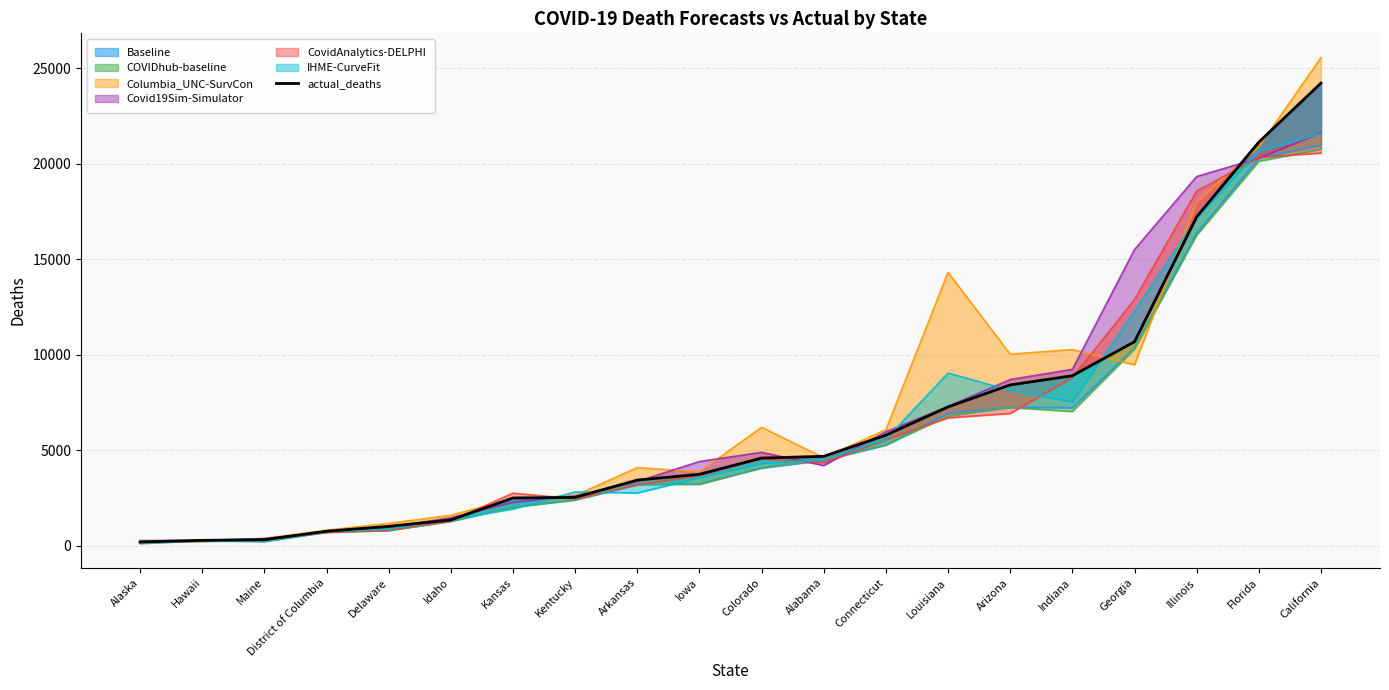

Which has a higher value, Idaho or Maine?

Idaho